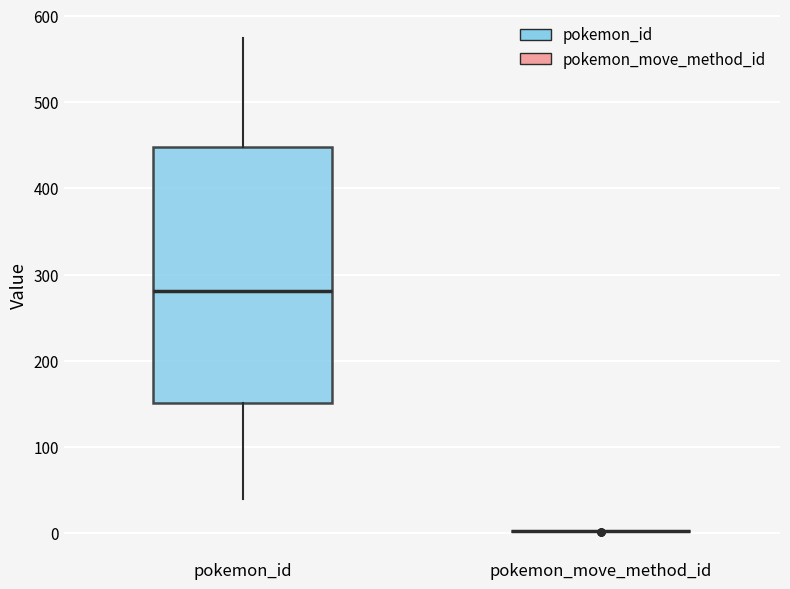

Which box is the tallest, from its lower edge to its upper edge?

pokemon_id